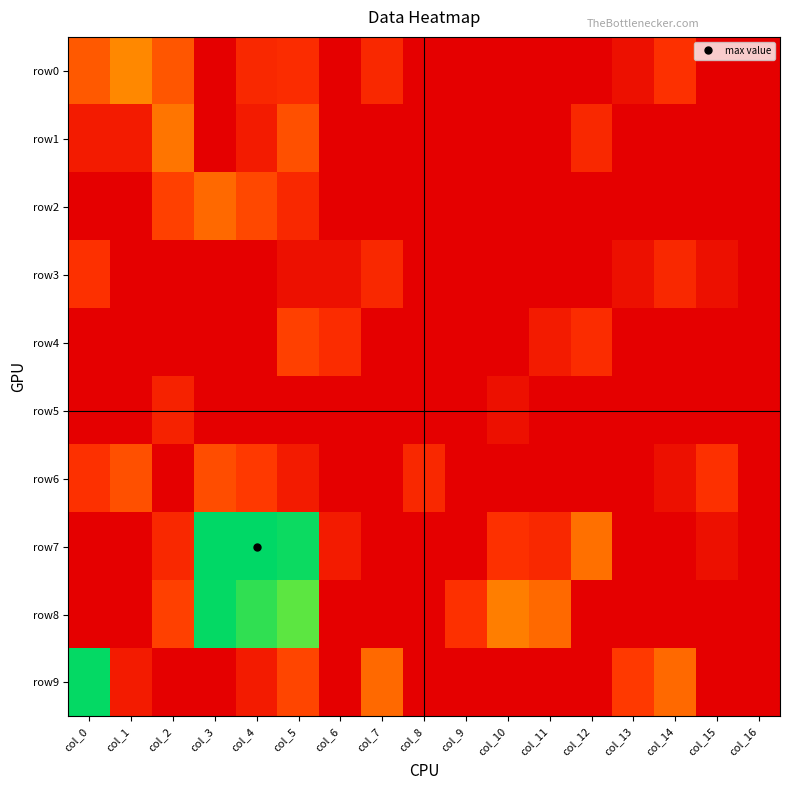

How many data points does each series have?

17